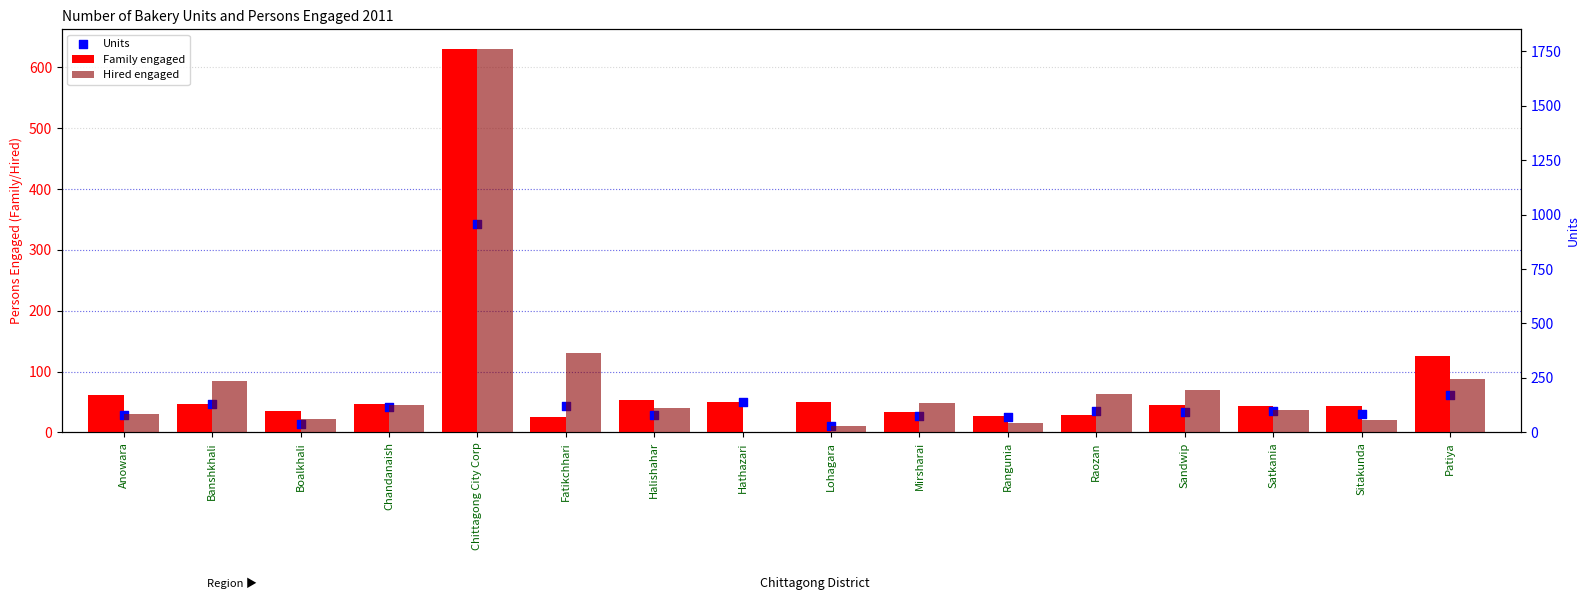

Which series contains the highest Y value?

Hired engaged